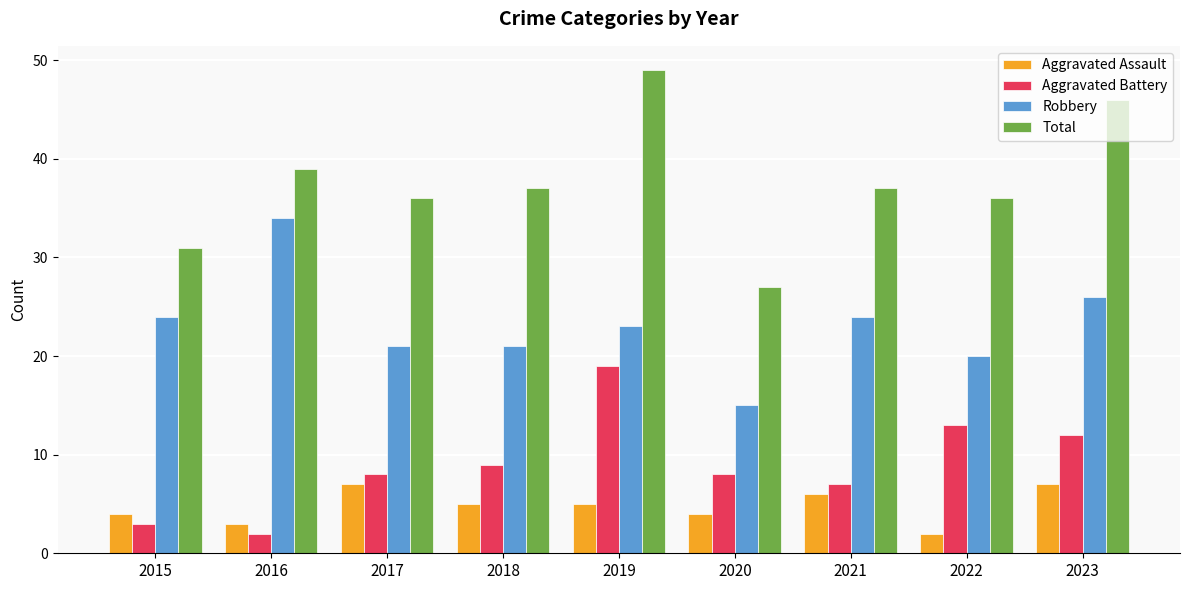

What is the difference between the maximum and minimum values in the Total series?

22